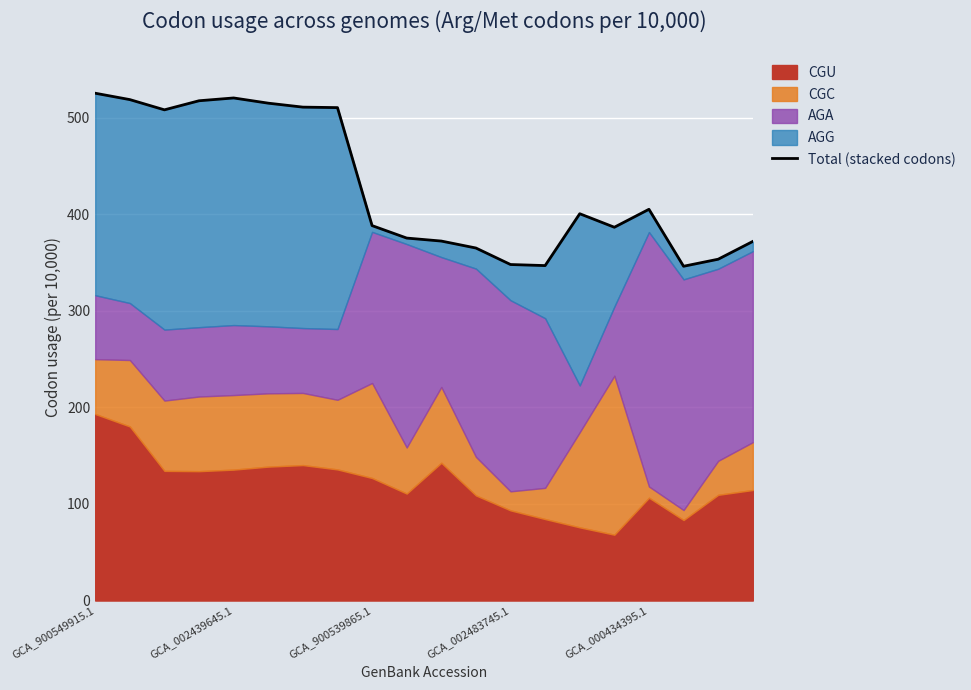

Which has a higher value, 19 or GCA_002439645.1?

GCA_002439645.1